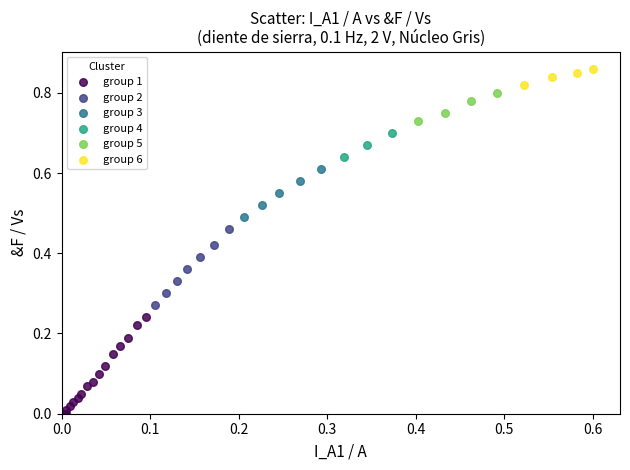

Which series reaches the maximum Y coordinate?

group 6